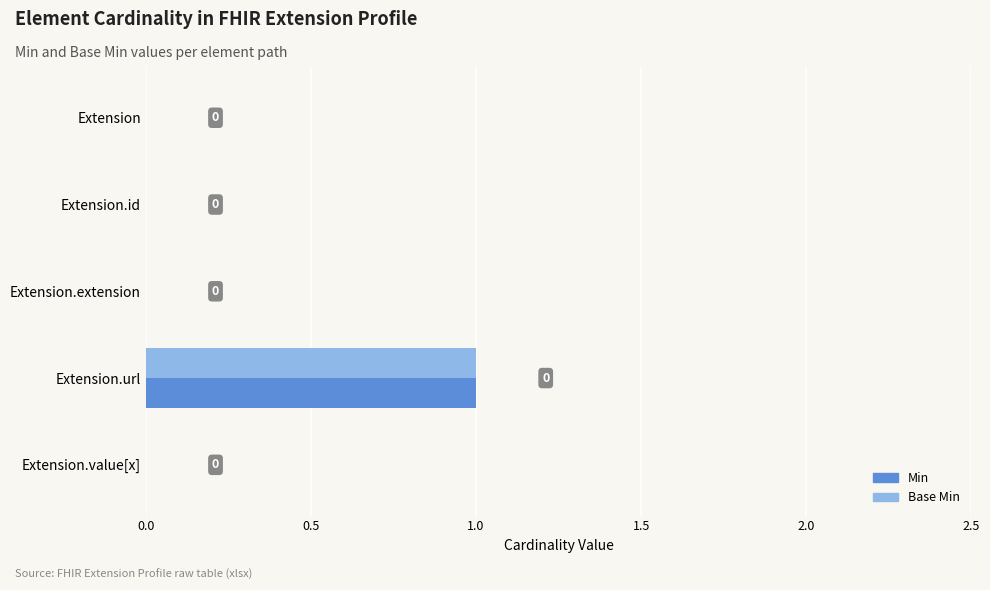

At which category is the sum across all series the highest?

Extension.url